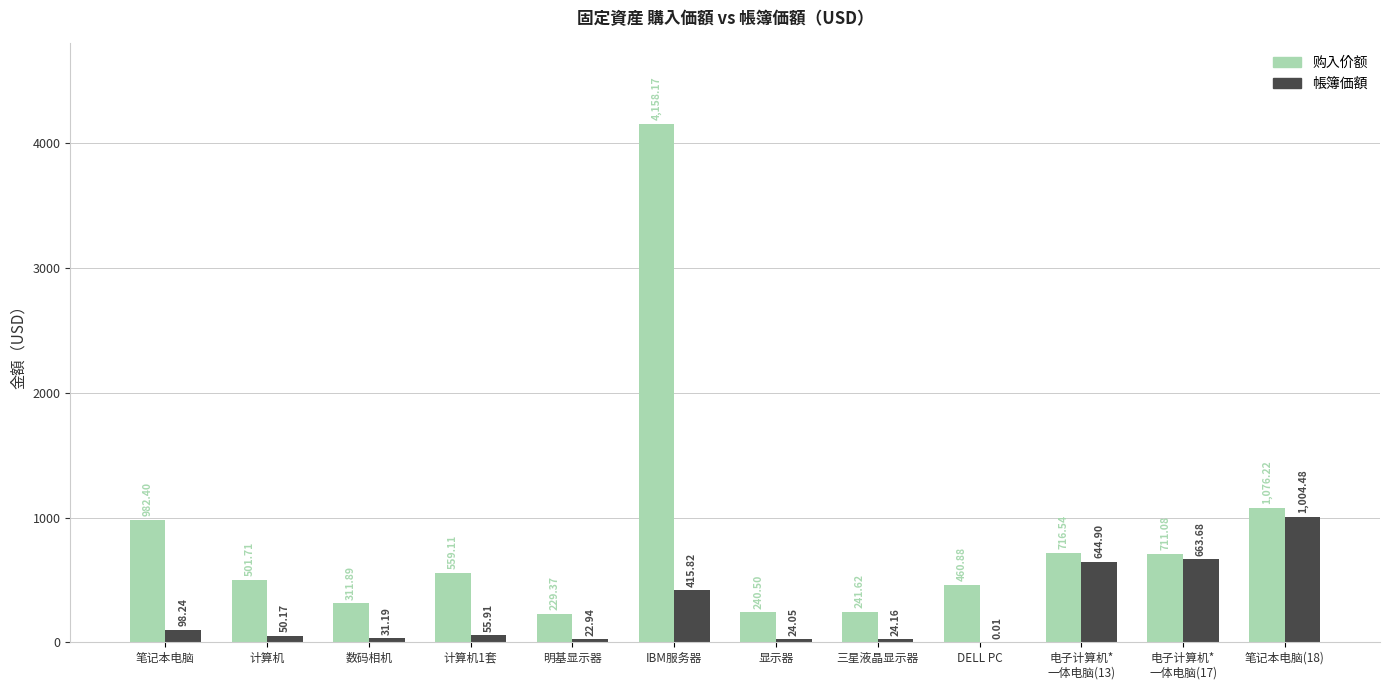

What is the average value of the 购入价额 series?

849.1